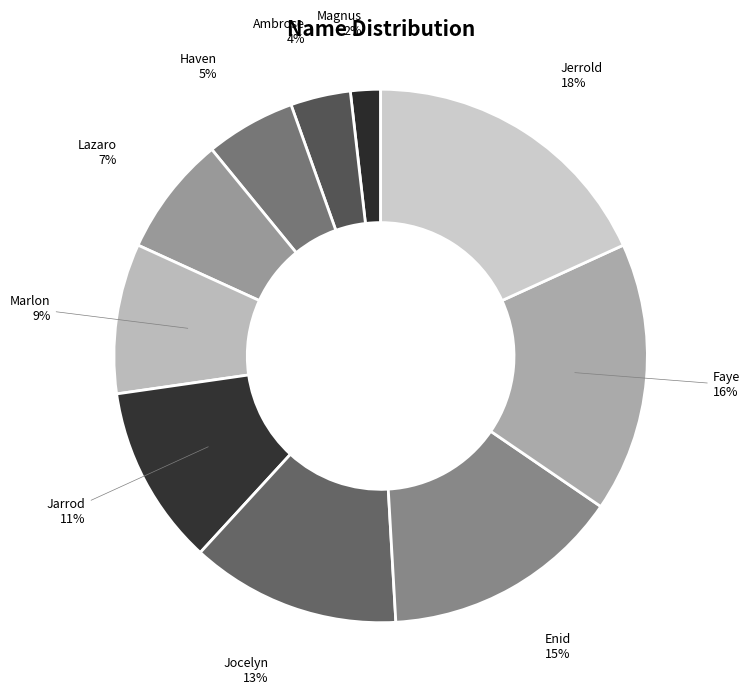

How many segments does this pie chart have?

10